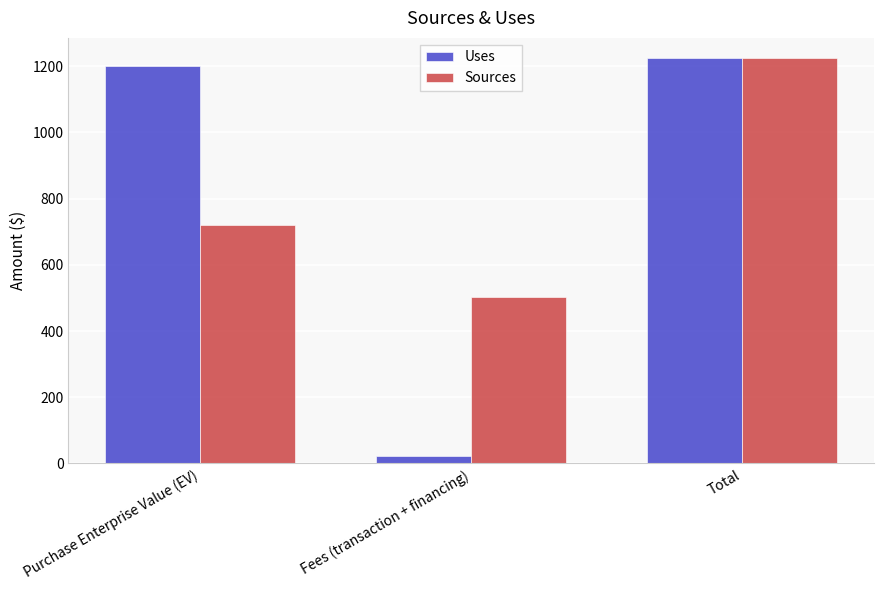

Count the number of categories in the chart.

3